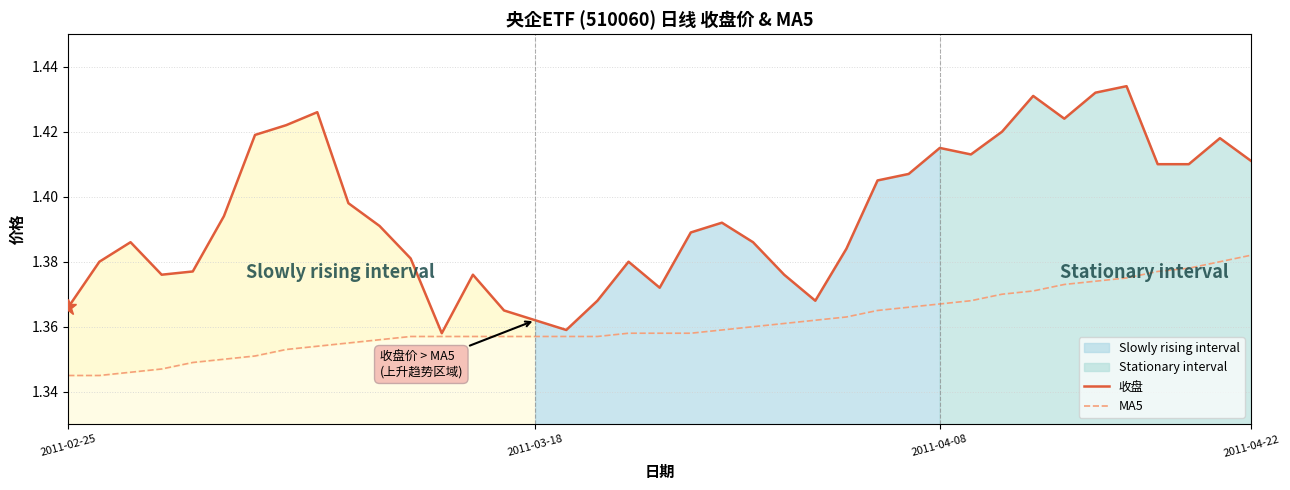

True or false: 收盘 has more than 2 points higher than both neighbors.

True